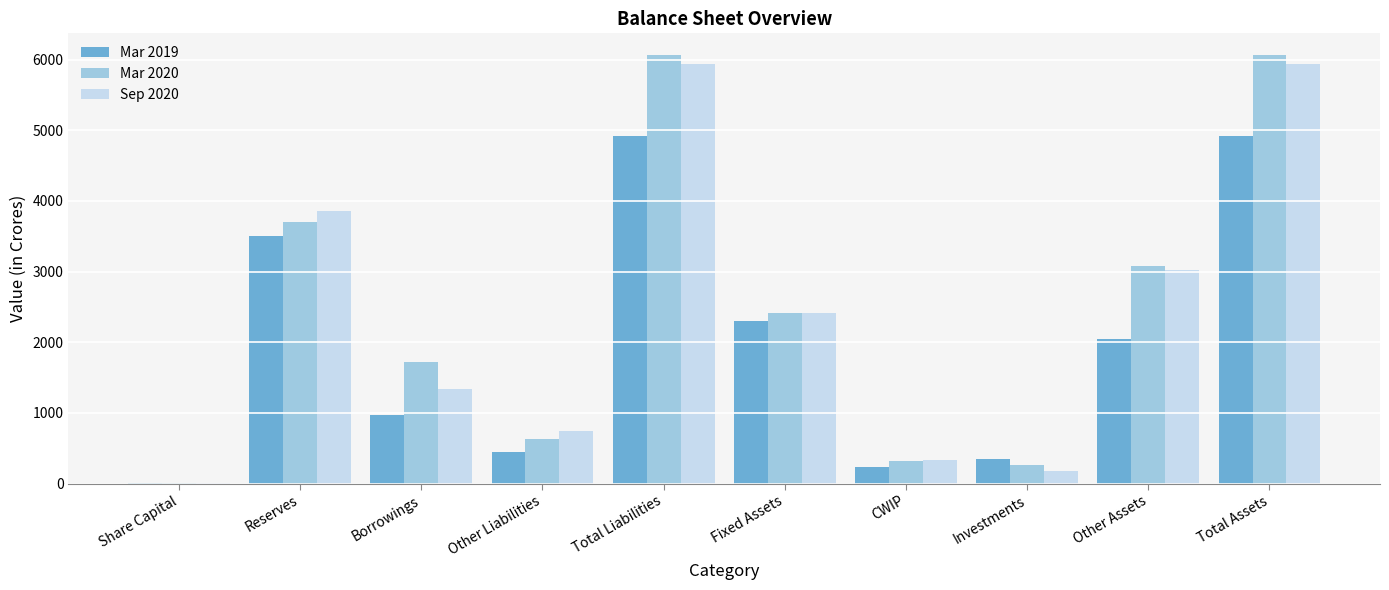

What is the total value across all series at CWIP?

878